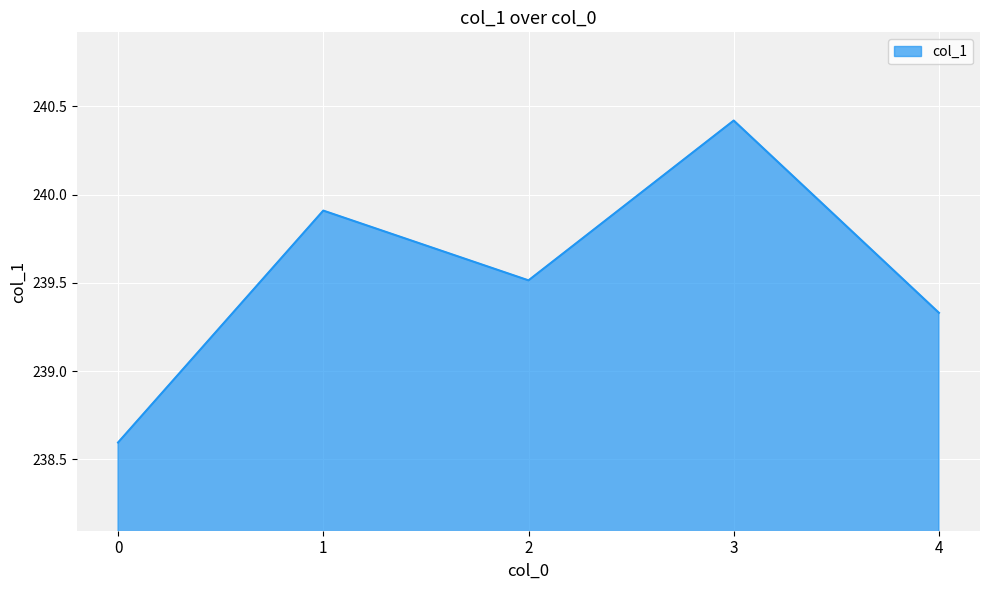

What is the sum of the values at 4 and 0?

477.9